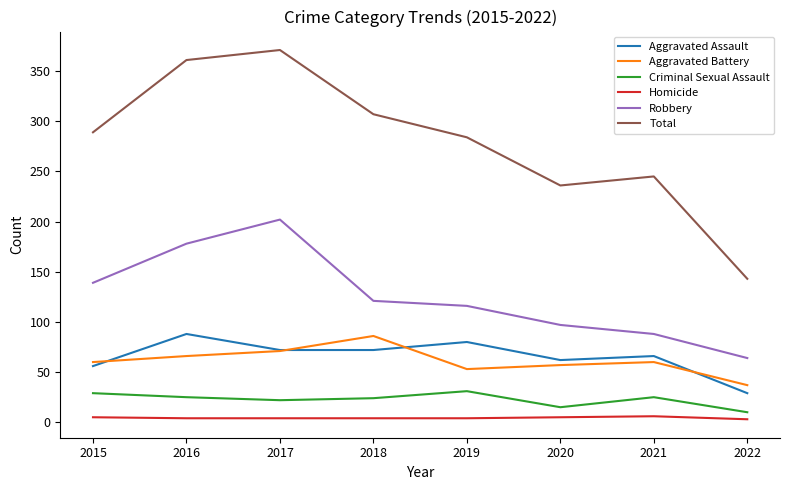

Count the number of data series in this chart.

6